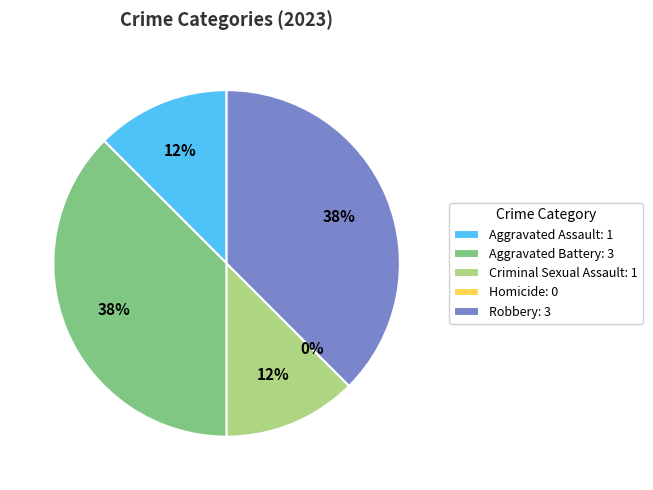

Which slice is the largest?

Aggravated Battery